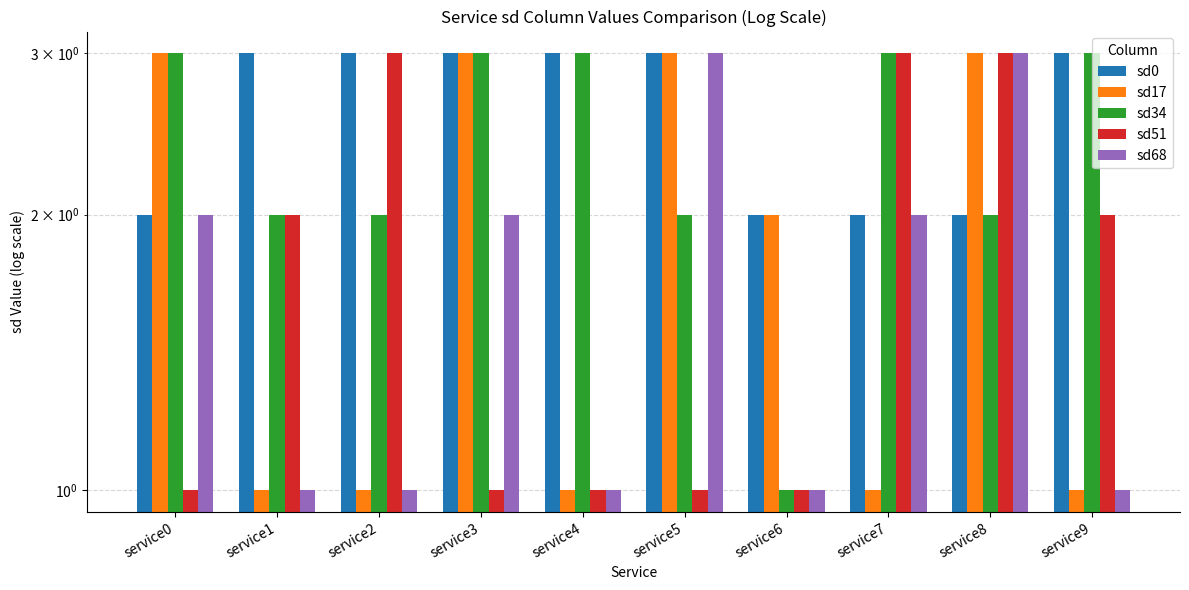

Are the bars horizontal?

No